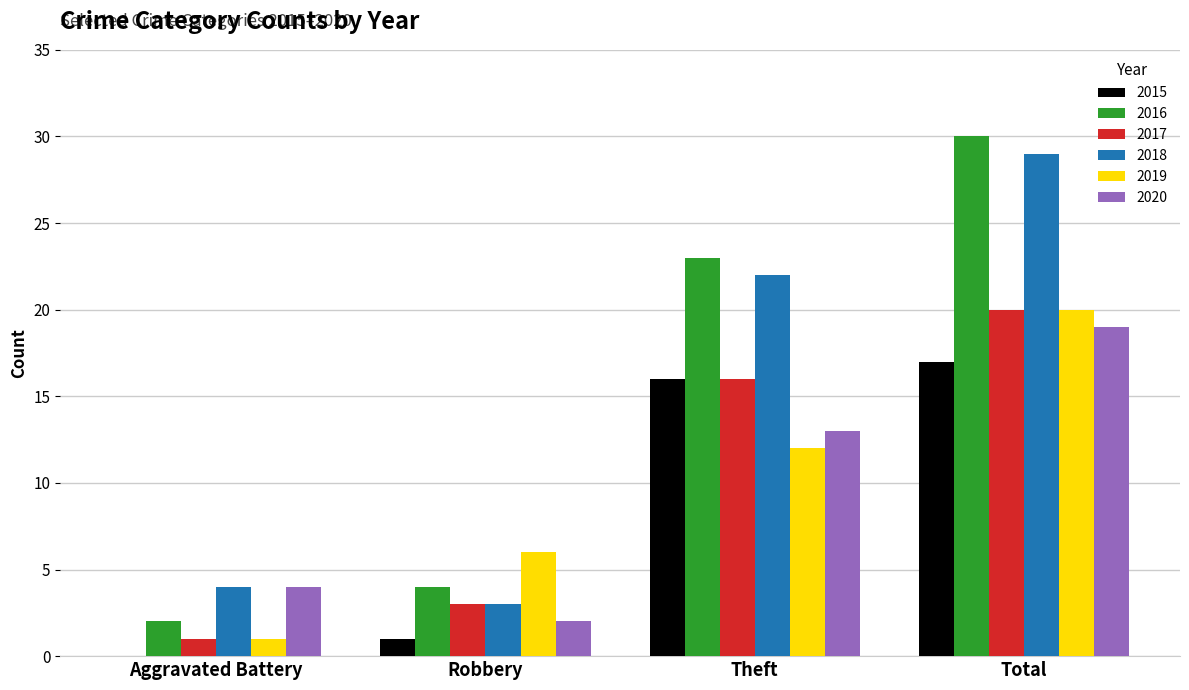

Reading left to right, what are all the values shown in this chart?

2015: Aggravated Battery=0	Robbery=1	Theft=16	Total=17
2016: Aggravated Battery=2	Robbery=4	Theft=23	Total=30
2017: Aggravated Battery=1	Robbery=3	Theft=16	Total=20
2018: Aggravated Battery=4	Robbery=3	Theft=22	Total=29
2019: Aggravated Battery=1	Robbery=6	Theft=12	Total=20
2020: Aggravated Battery=4	Robbery=2	Theft=13	Total=19